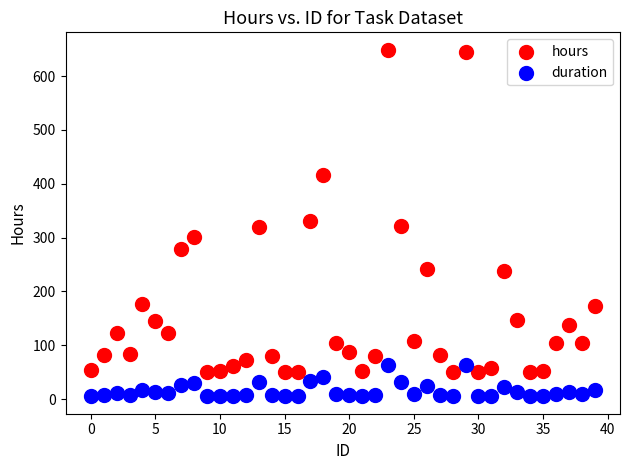

Which series reaches the minimum Y coordinate?

duration